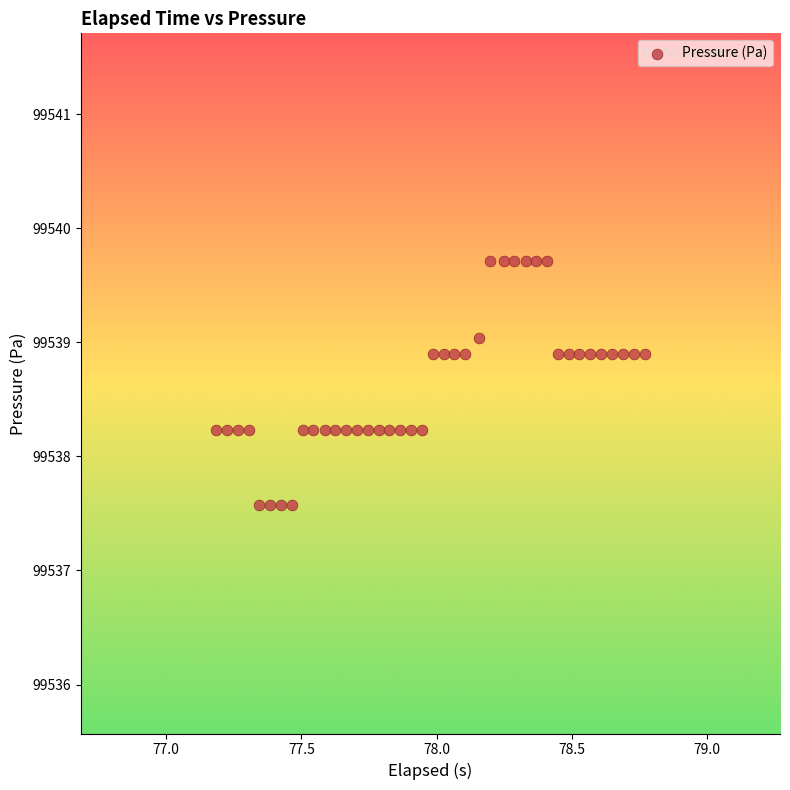

What is the range of Y values (max minus min)?

2.1